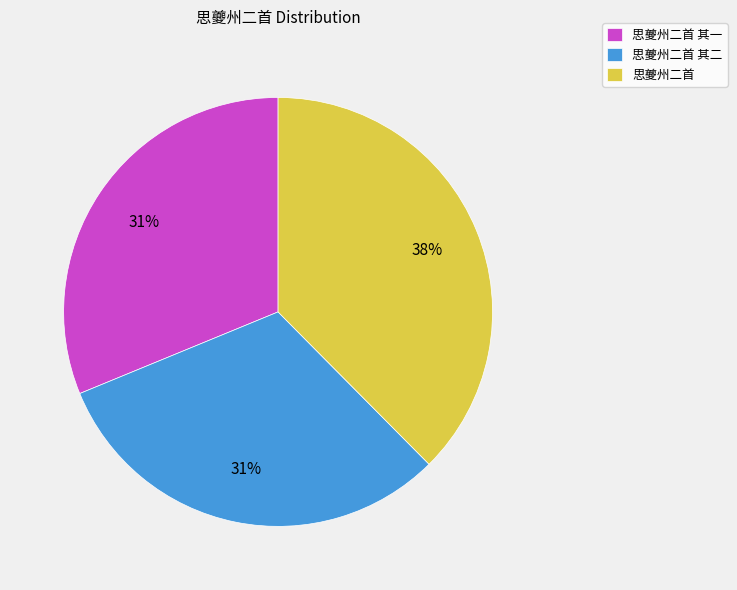

Is there any slice that represents more than half of the pie?

No